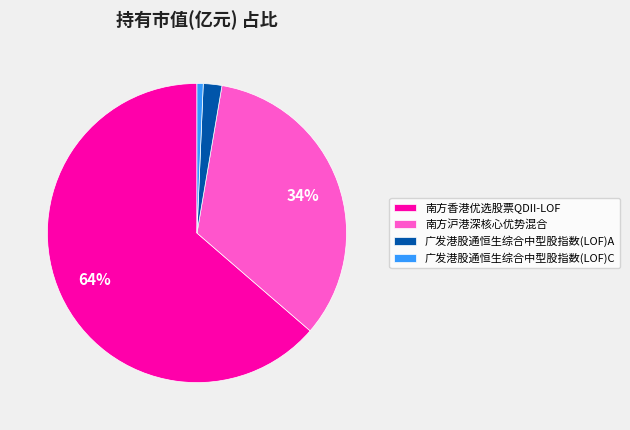

True or false: 南方沪港深核心优势混合 accounts for 22% of the total.

False